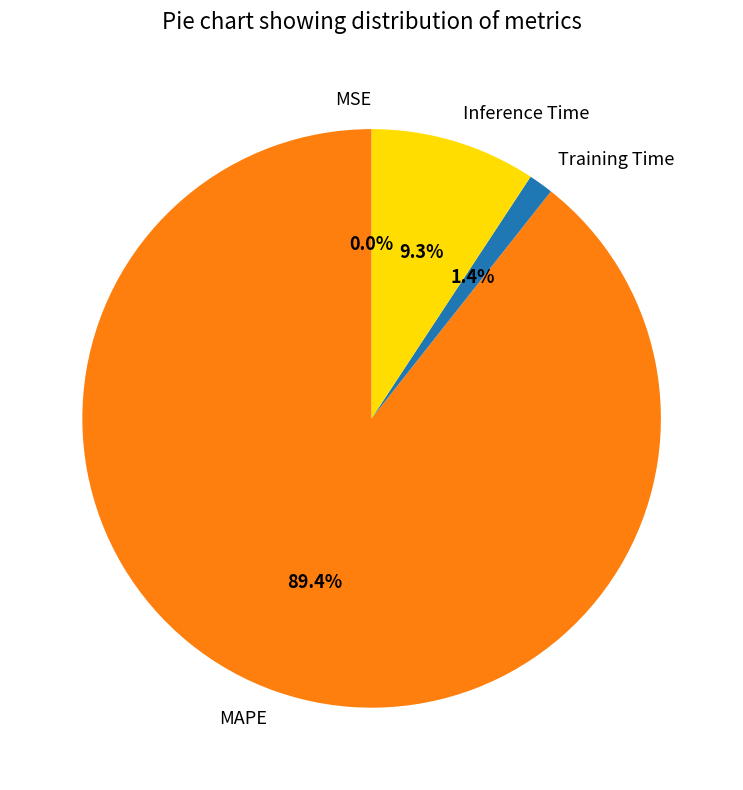

Is the sum of MAPE and Training Time greater than half?

Yes